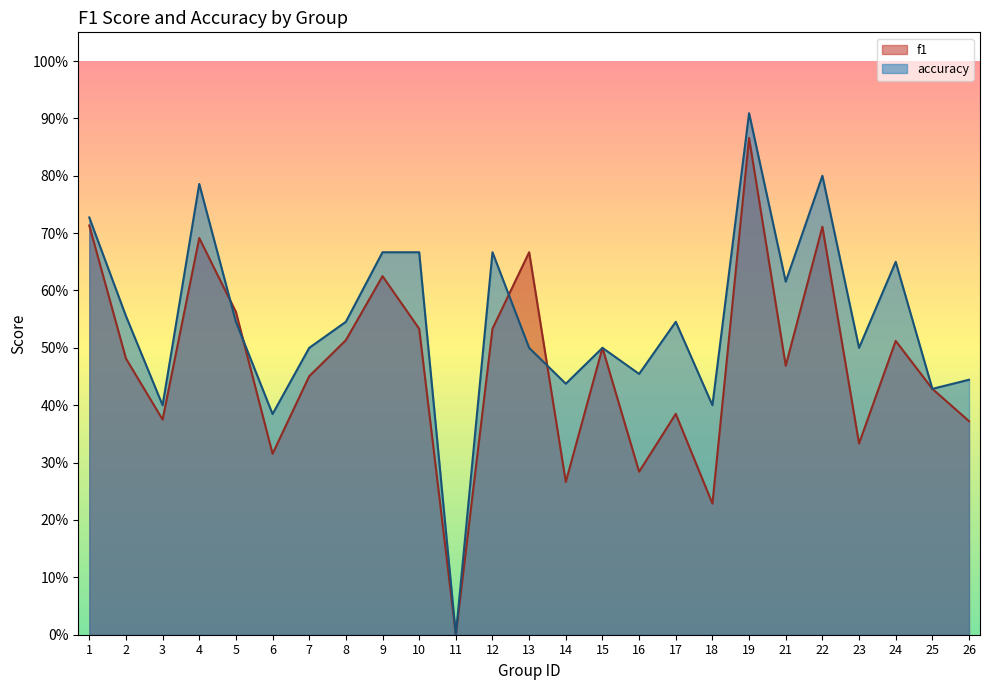

Reading left to right, transcribe all the data shown in this chart.

f1: 0.7	0.5	0.4	0.7	0.6	0.3	0.5	0.5	0.6	0.5	0.0	0.5	0.7	0.3	0.5	0.3	0.4	0.2	0.9	0.5	0.7	0.3	0.5	0.4	0.4
accuracy: 0.7	0.6	0.4	0.8	0.5	0.4	0.5	0.5	0.7	0.7	0.0	0.7	0.5	0.4	0.5	0.5	0.5	0.4	0.9	0.6	0.8	0.5	0.7	0.4	0.4